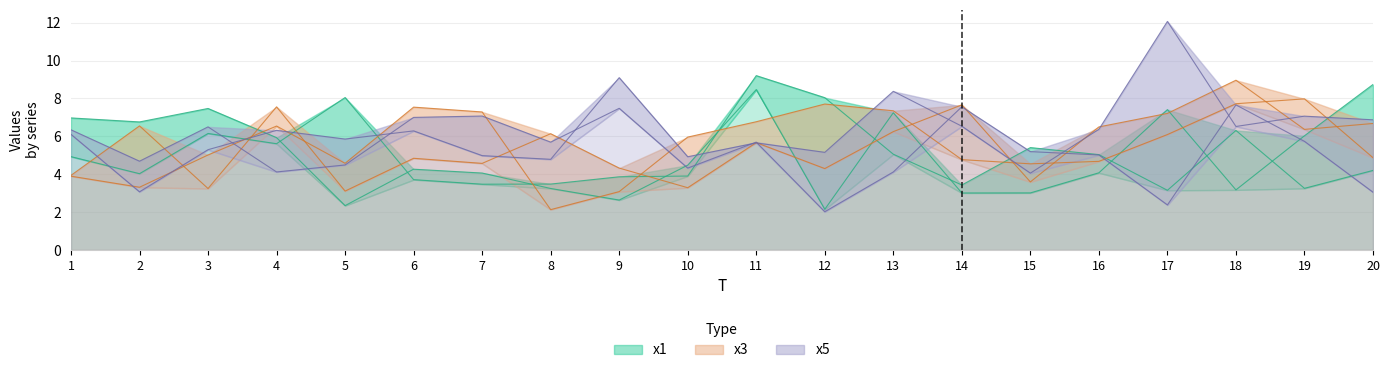

How many data points in x3 are less than 6?

10